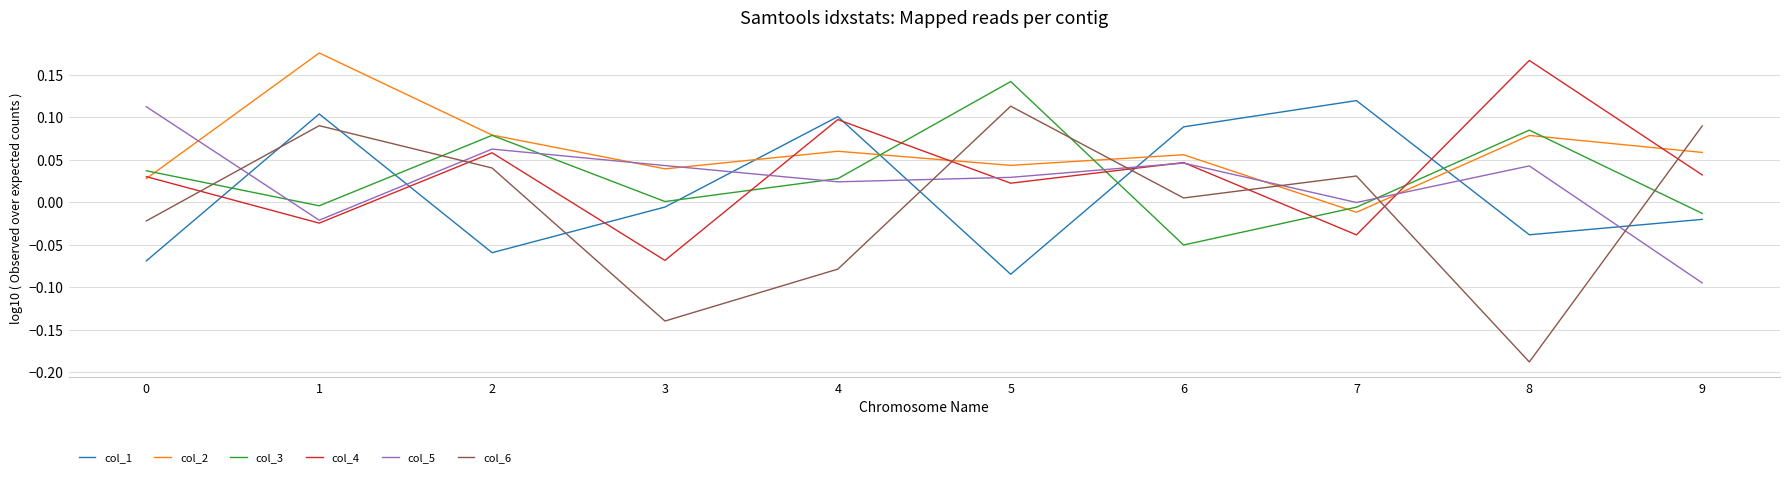

Does the chart display data point markers on the line(s)?

No